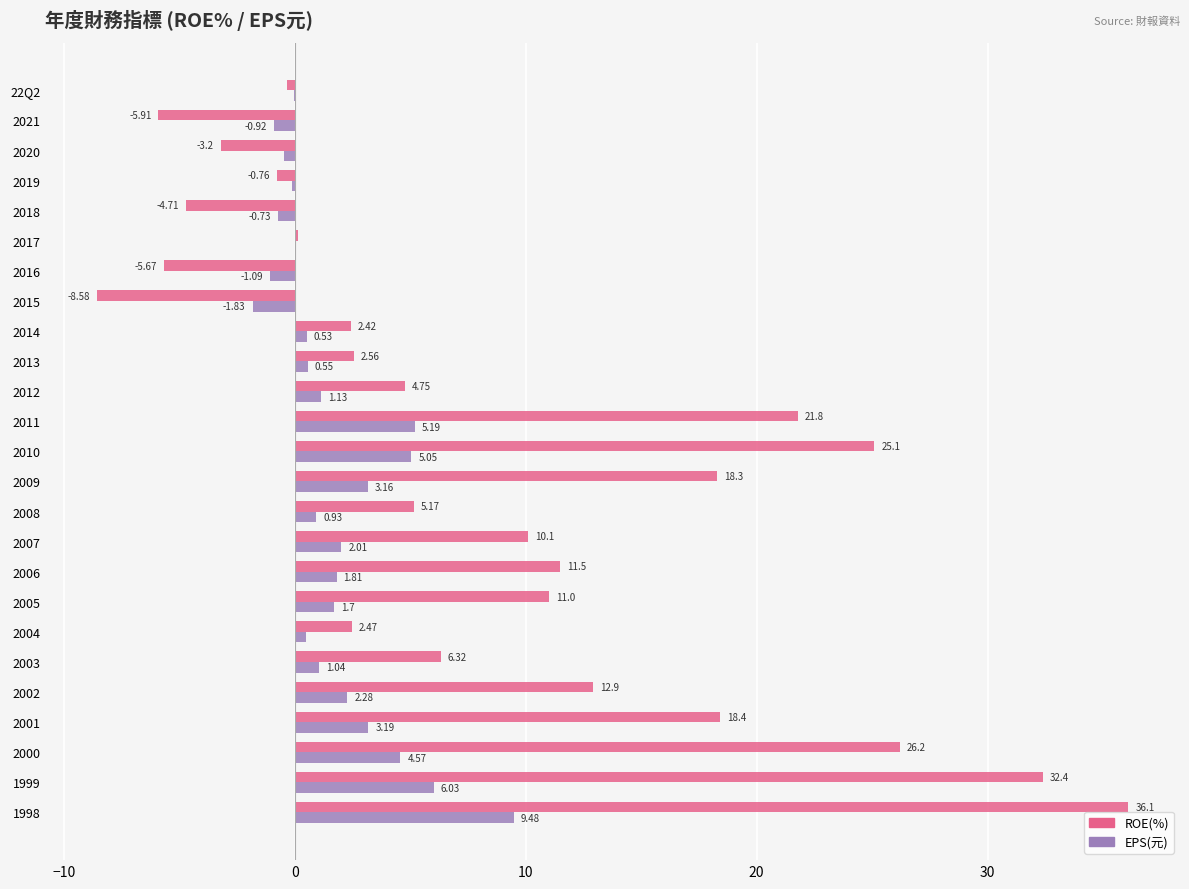

Count the number of data series in this chart.

2